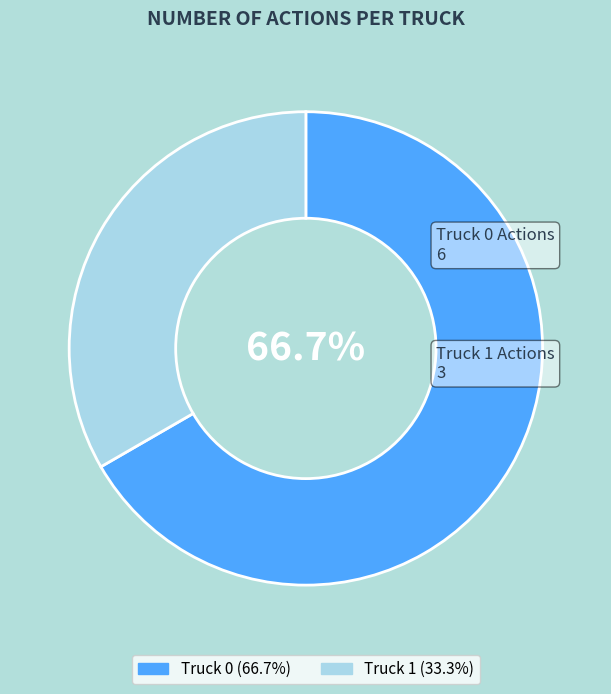

Is it true that Truck 0 is 67% of the pie?

True